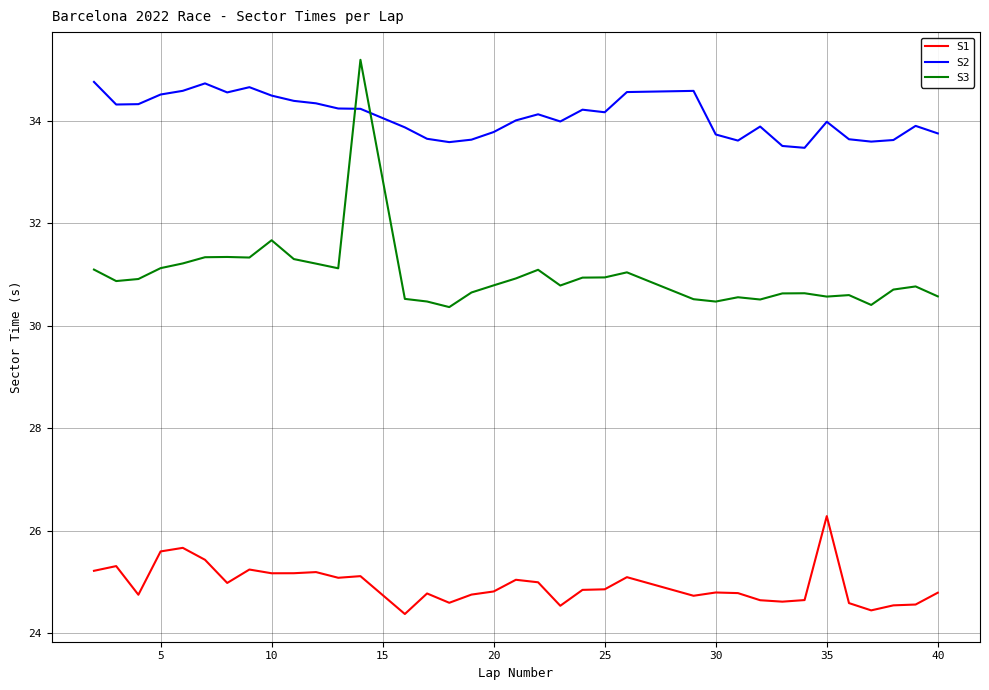

What is the difference between the maximum and minimum values in the S2 series?

1.3